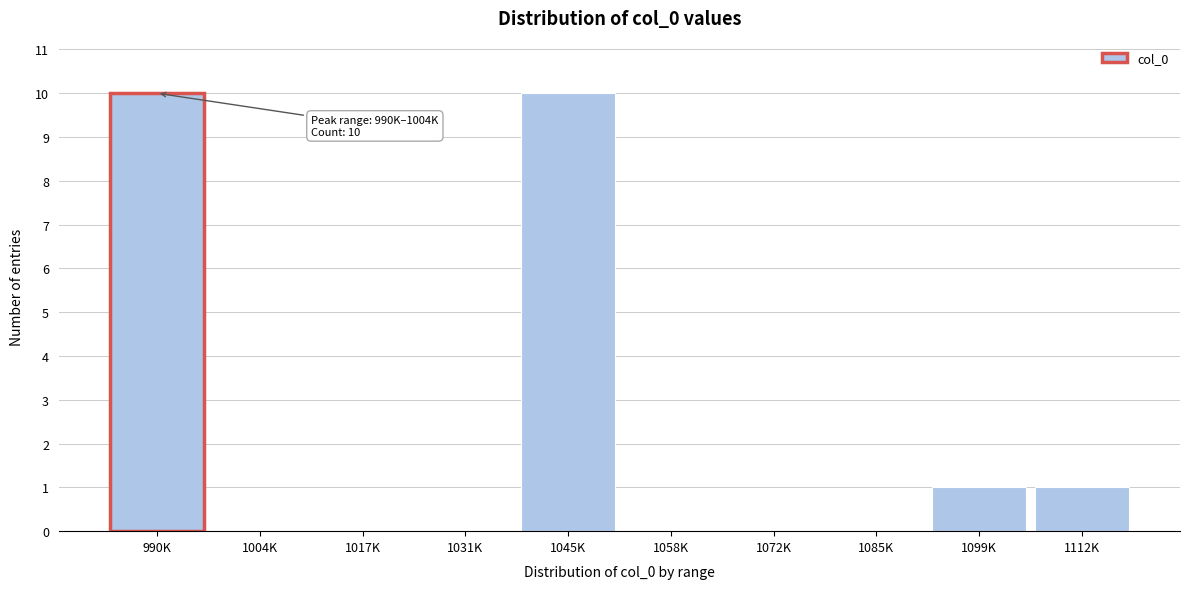

Reading right to left, list all the values displayed in this chart.

1112K=1	1099K=1	1085K=0	1072K=0	1058K=0	1045K=10	1031K=0	1017K=0	1004K=0	990K=10